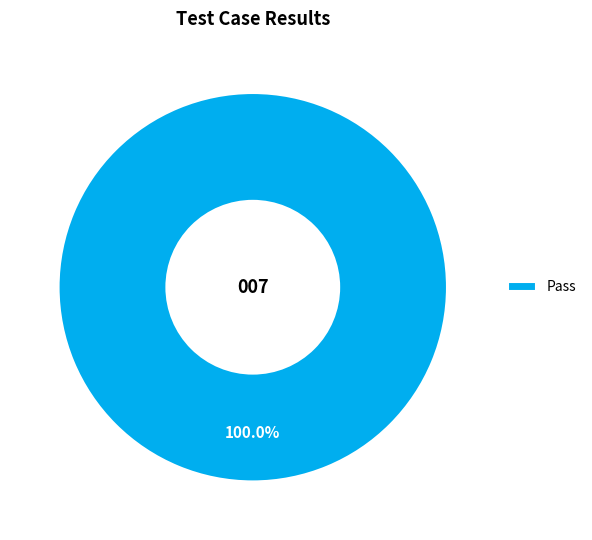

Rank the categories by value from lowest to highest.

Pass